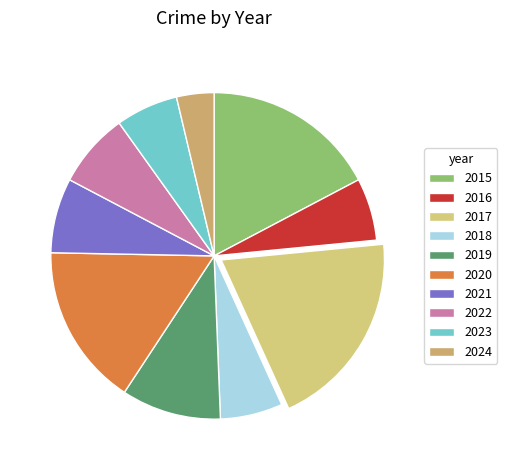

What is the change in value from 2018 to 2020?

+8